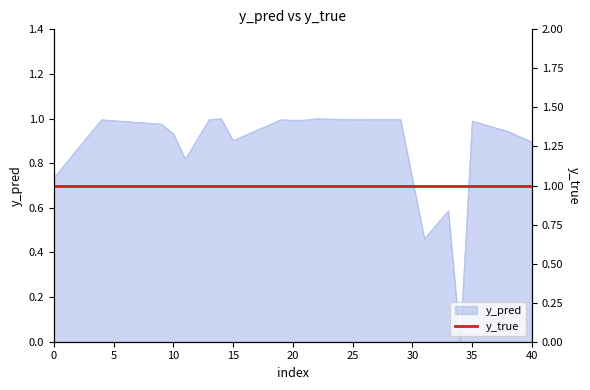

Which category has the lowest value across all series?

34